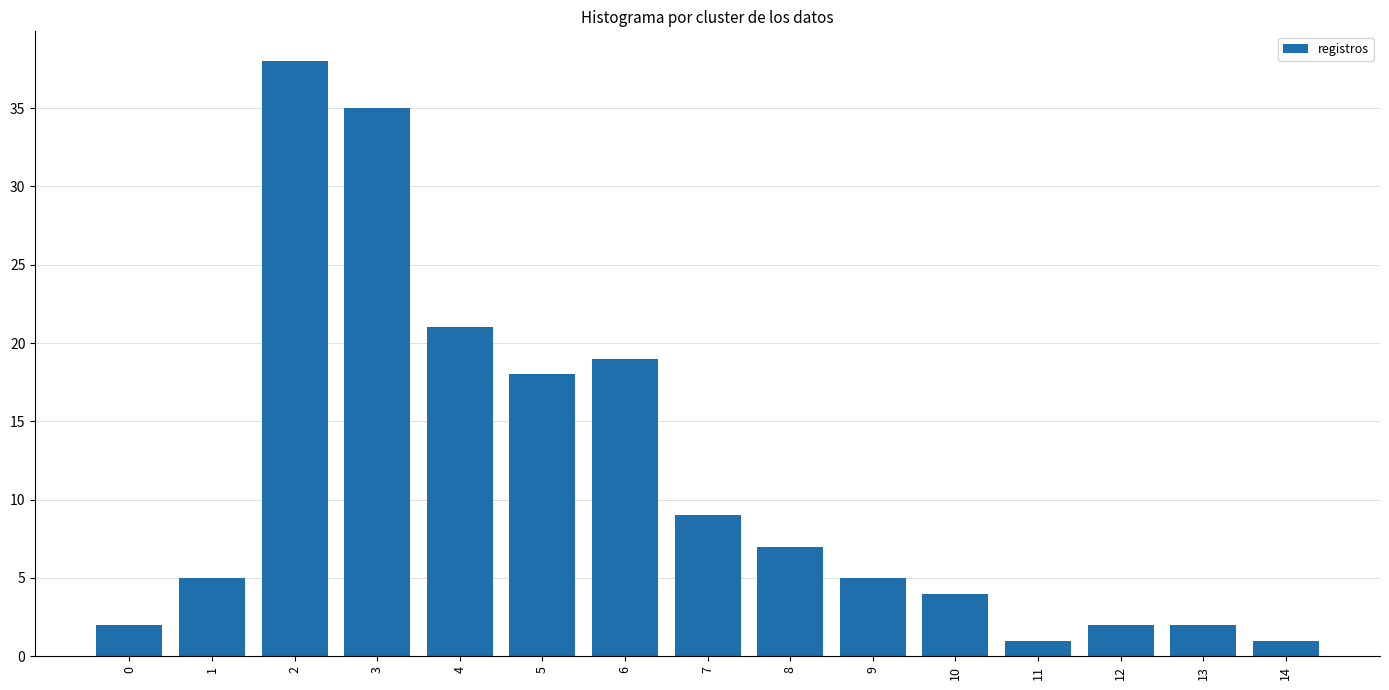

What is the maximum value shown in the chart?

38